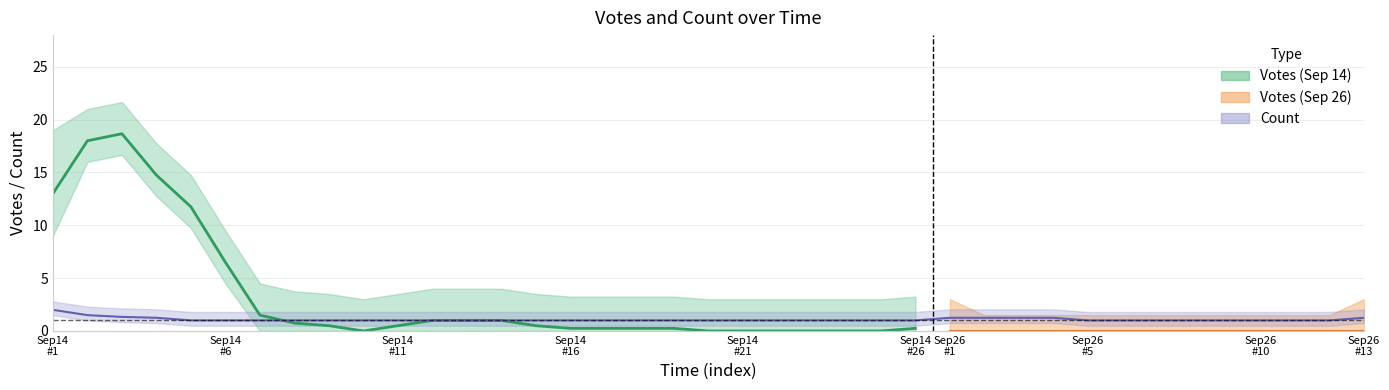

True or false: Count has more than 2 interior local peaks.

False